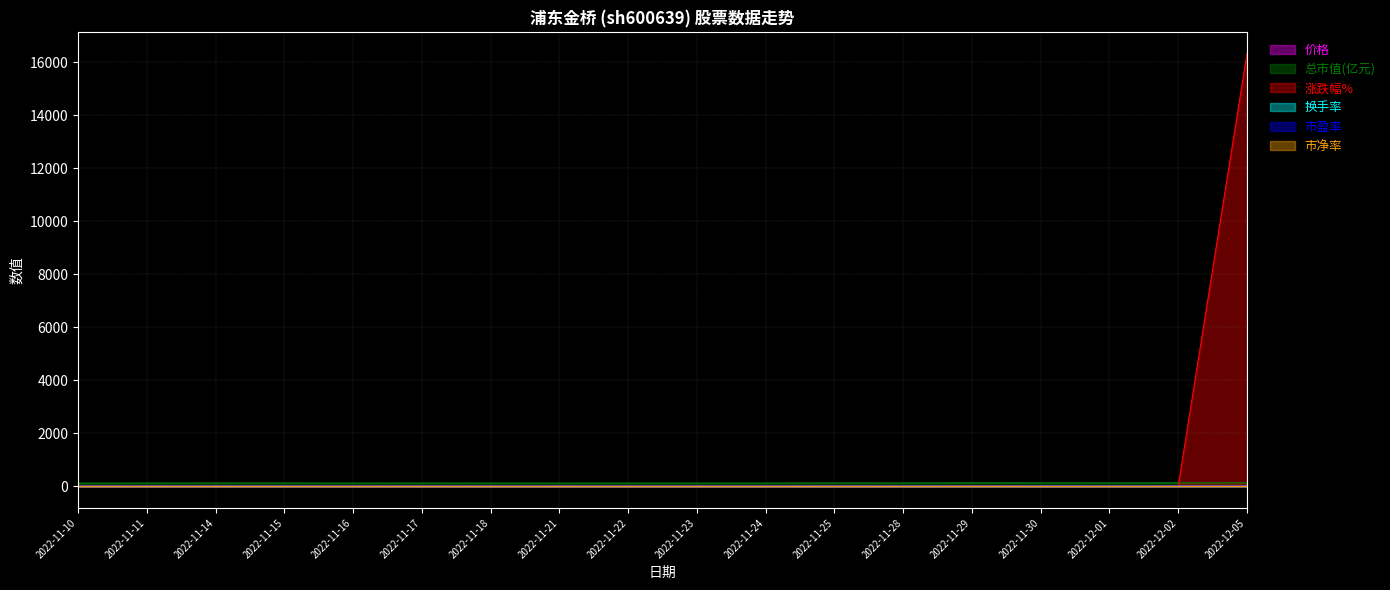

Which series has the largest range (max minus min)?

涨跌幅%